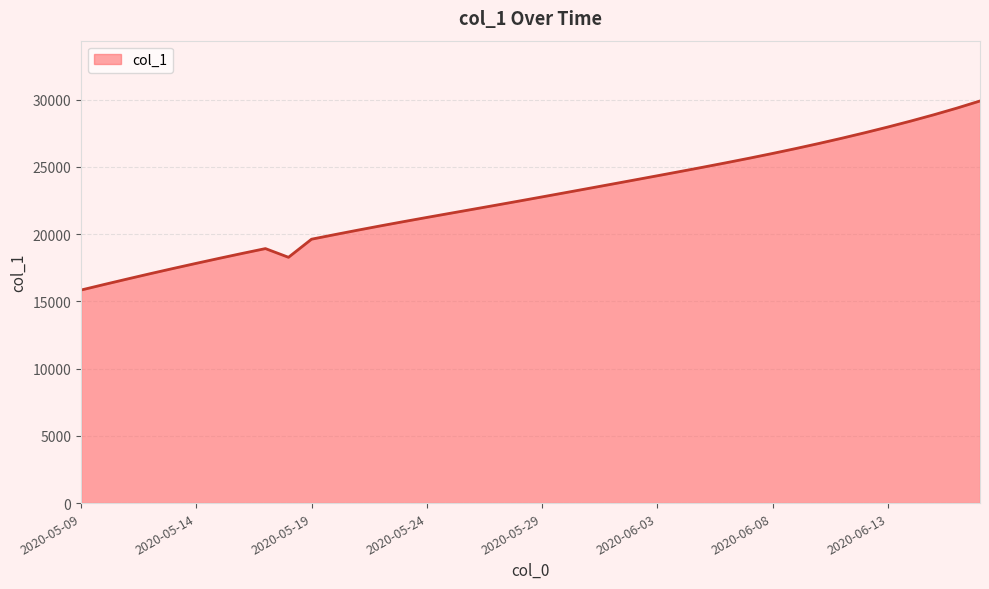

What is the minimum value shown in the chart?

15842.6